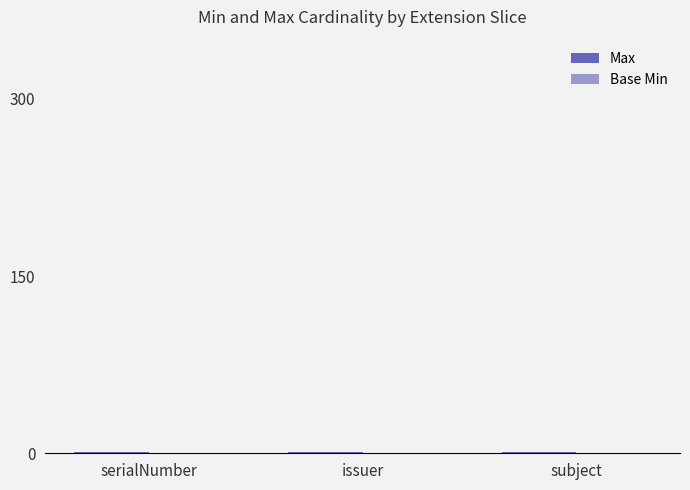

How many bars are there in total?

6